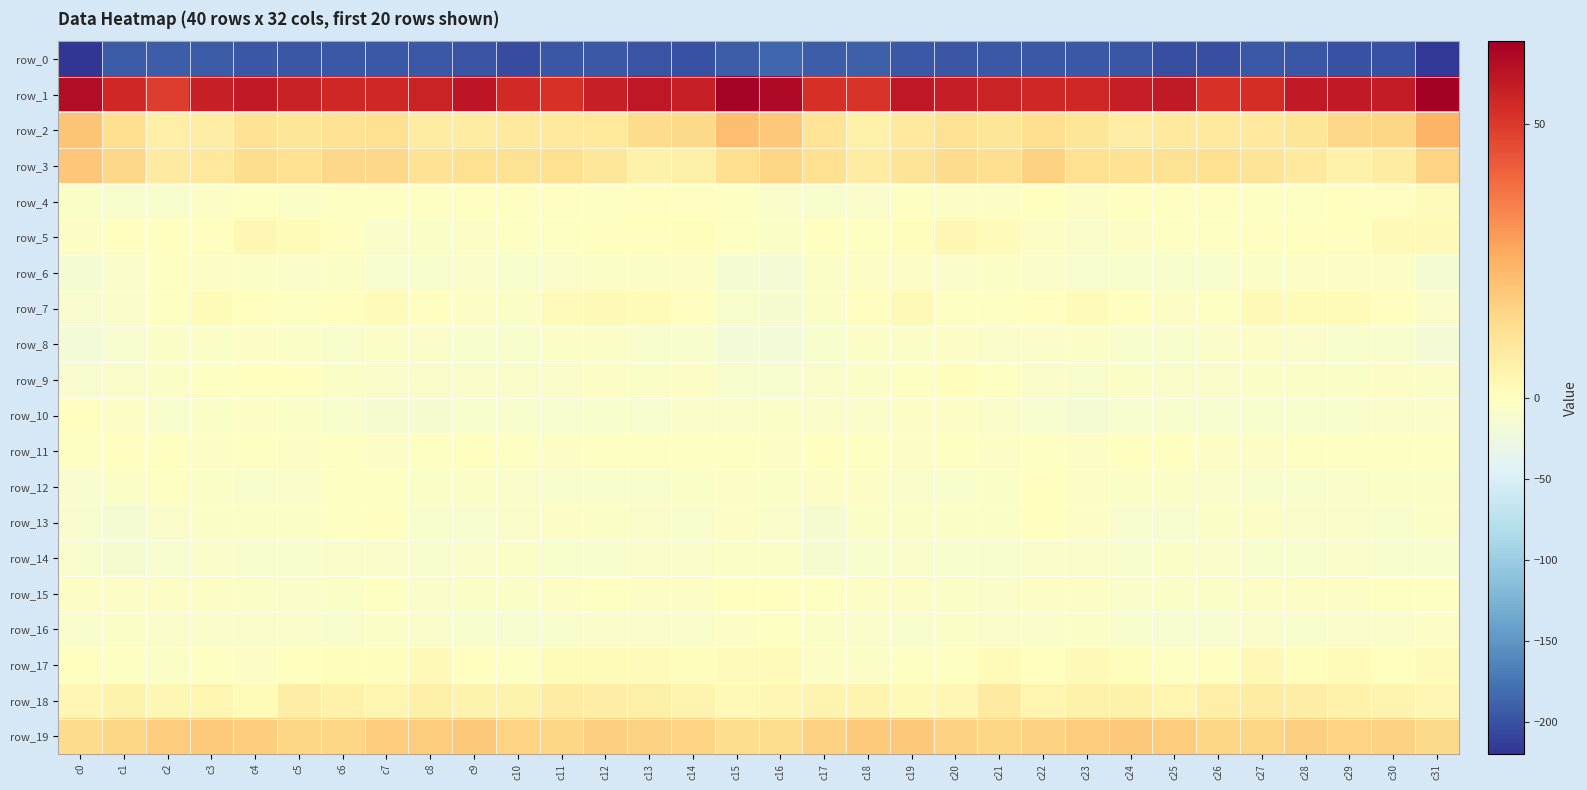

Which label corresponds to the largest value in the chart?

c31